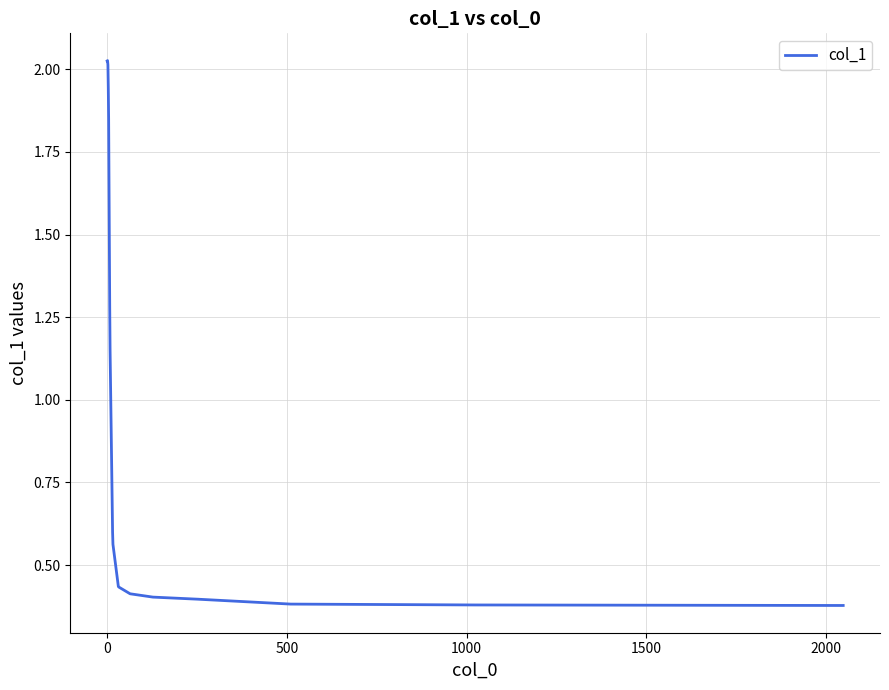

What is the difference between the maximum and minimum values?

1.6